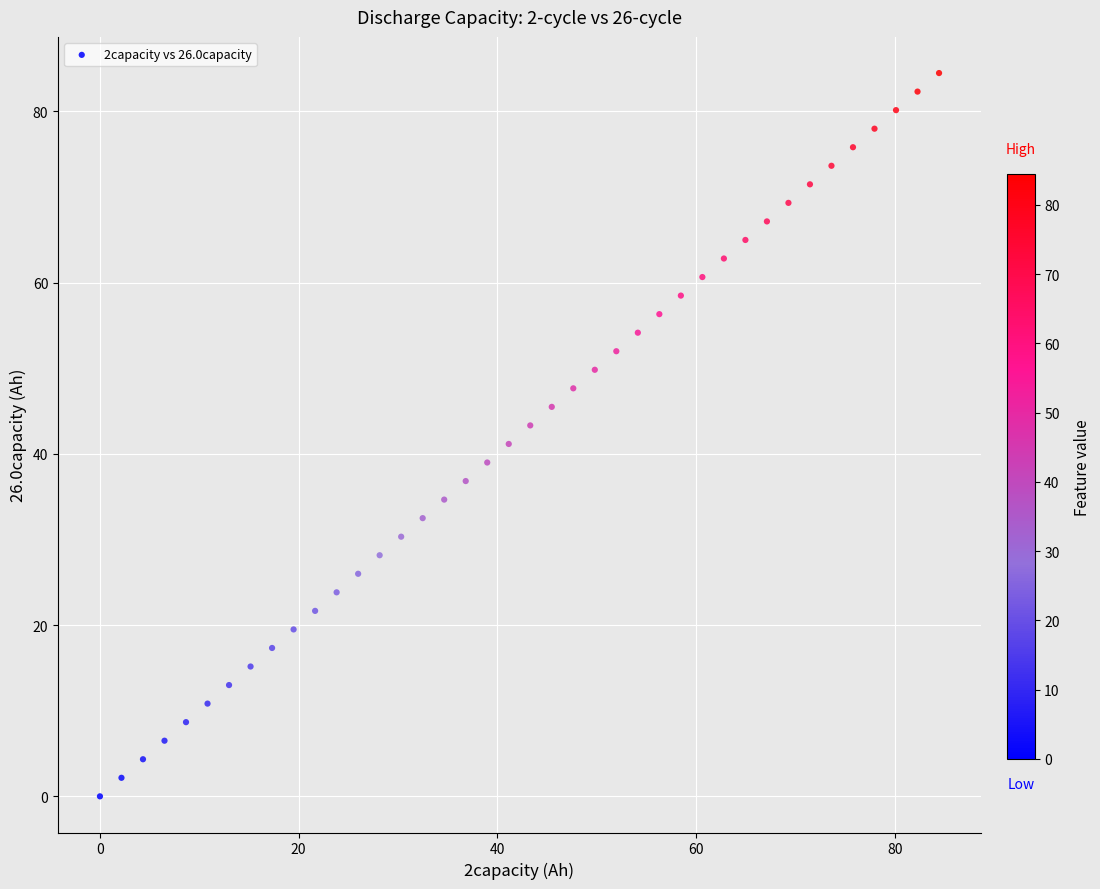

What is the range of X values (max minus min)?

84.5